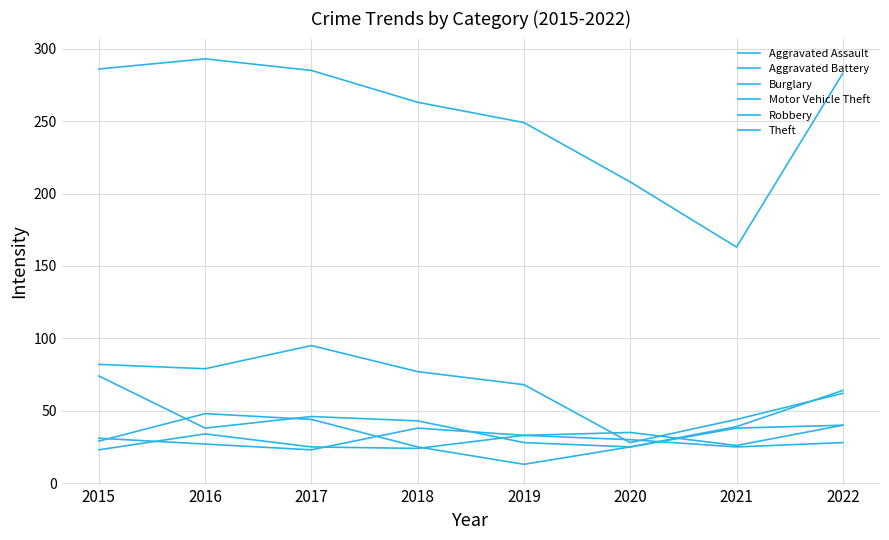

Does the chart display data point markers on the line(s)?

No